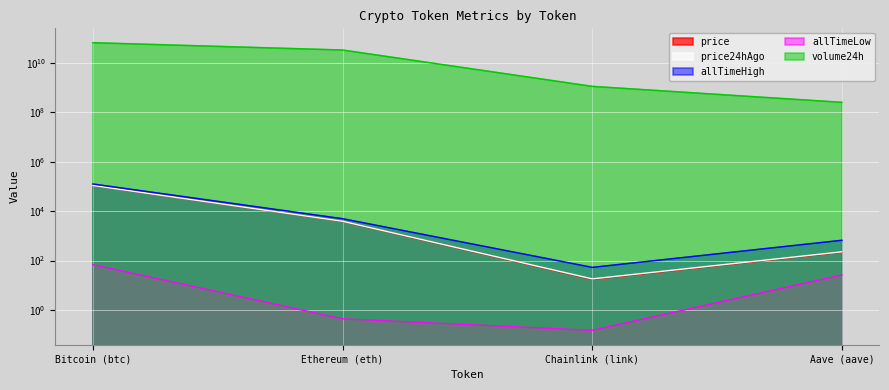

True or false: allTimeLow and price24hAgo cross at least once.

False